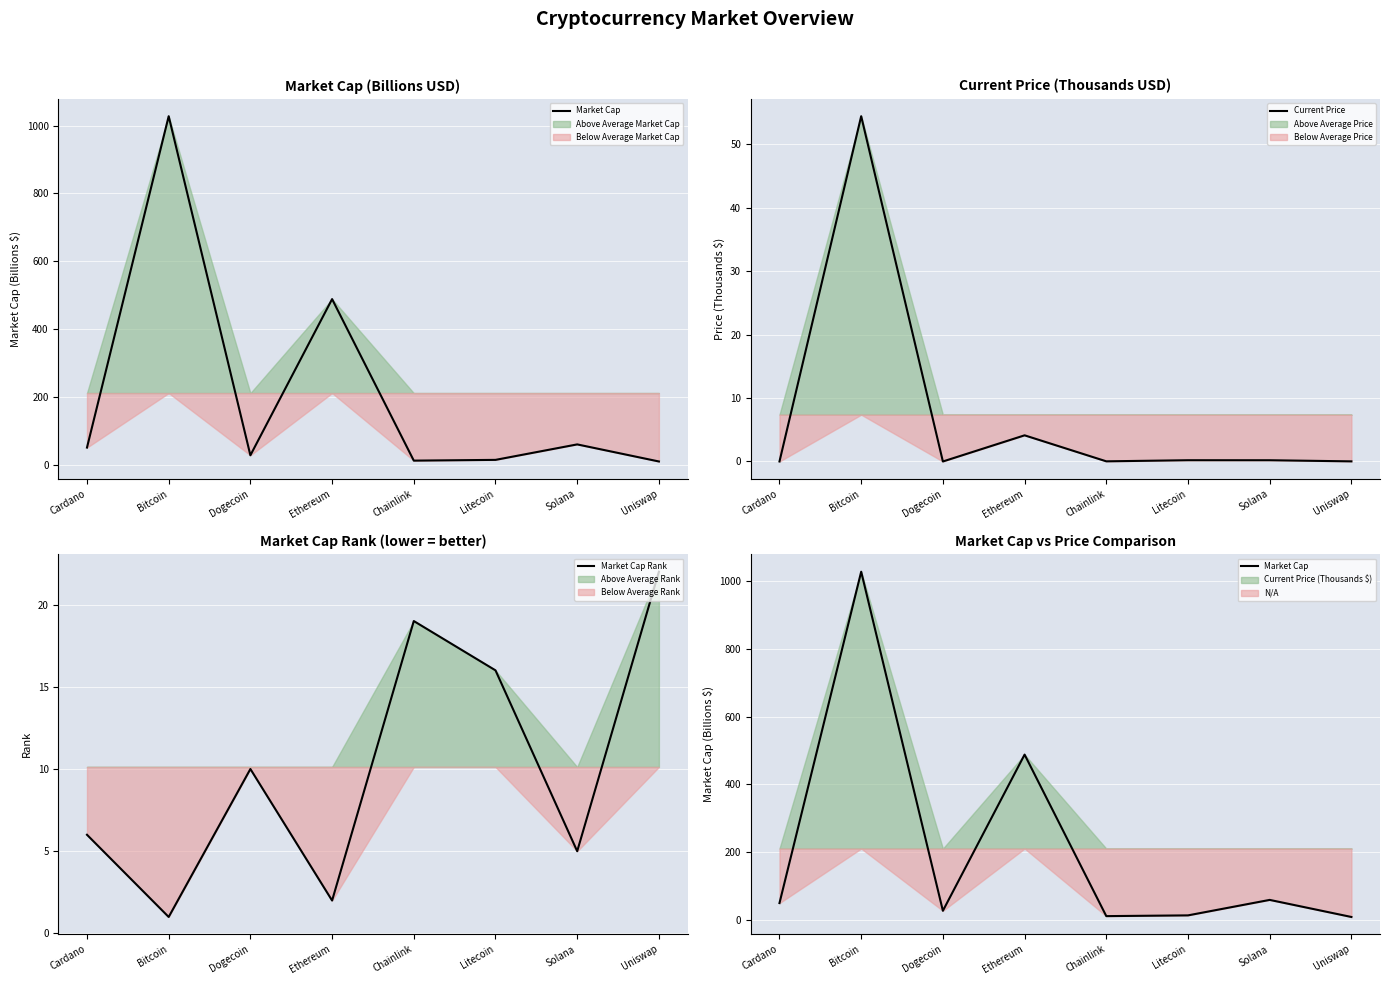

At which label is Market Cap Rank closest to 11?

Dogecoin